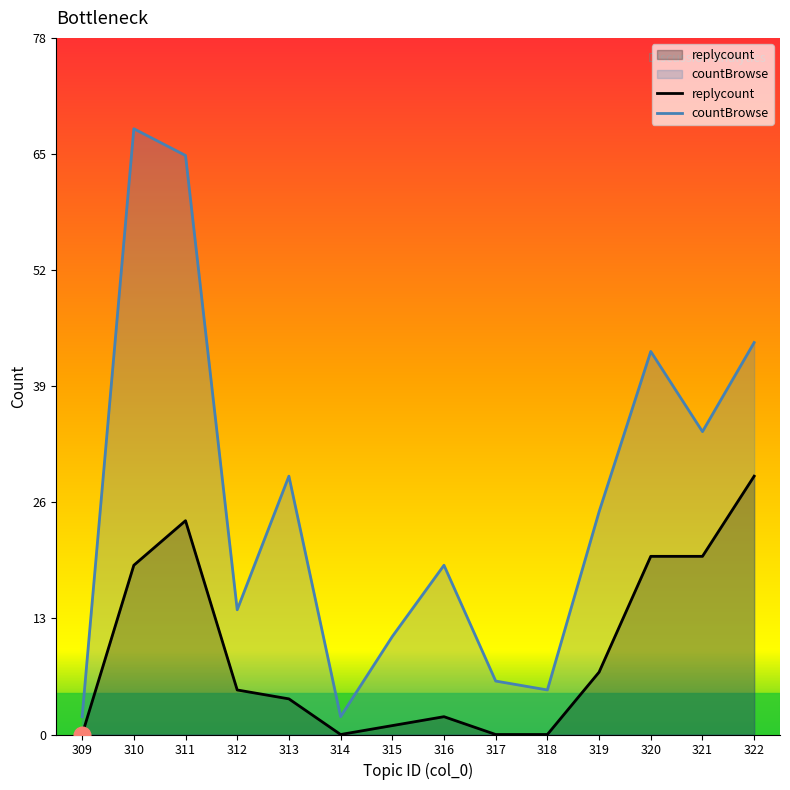

At how many categories does at least one series exceed 22?

7